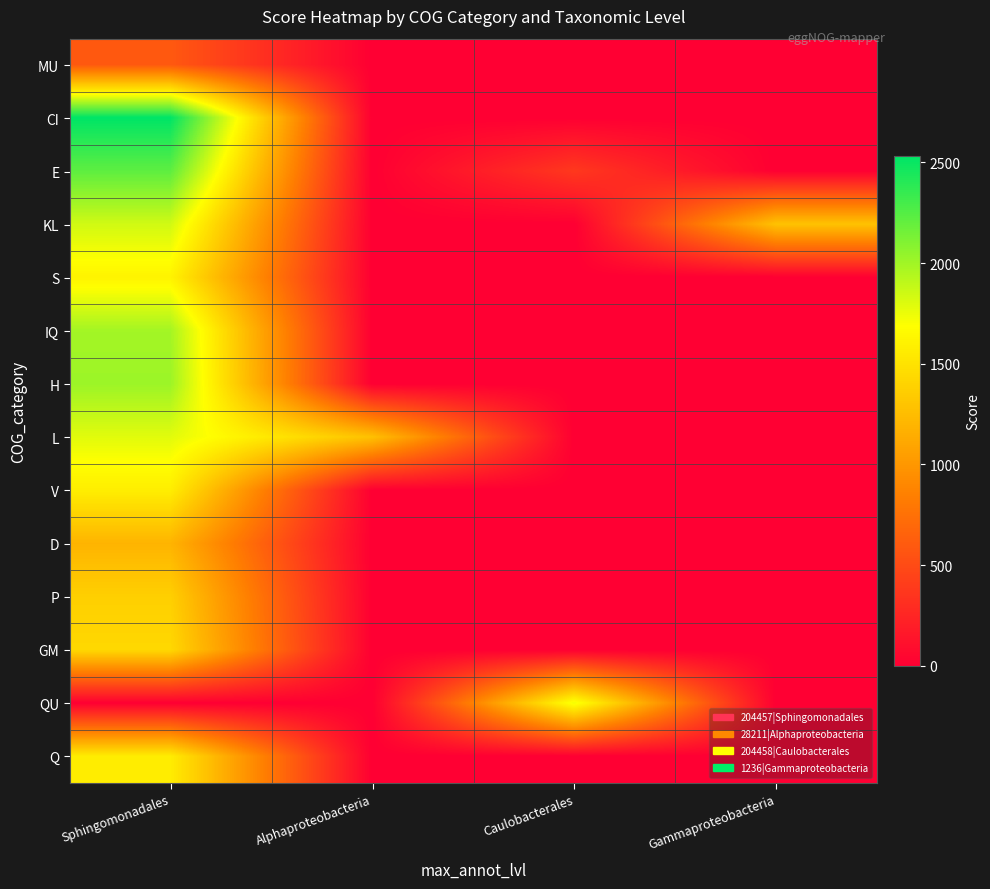

What is the difference between the highest and lowest values at Gammaproteobacteria?

1290